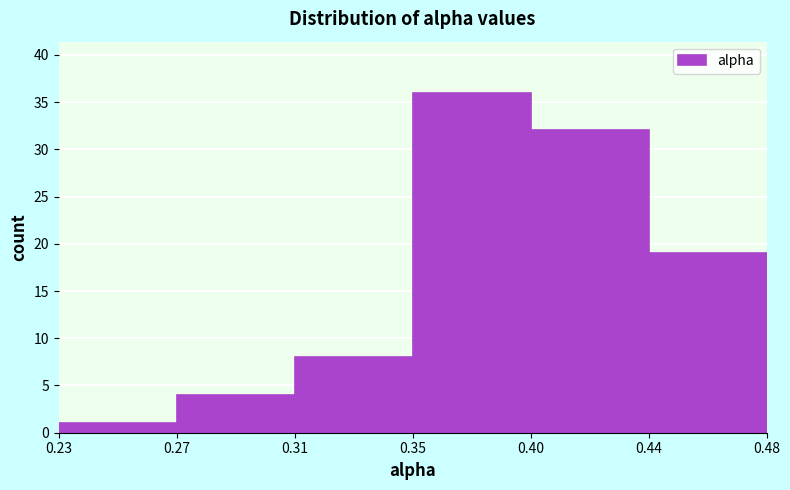

Reading left to right, transcribe all the data shown in this chart.

1	4	8	36	32	19